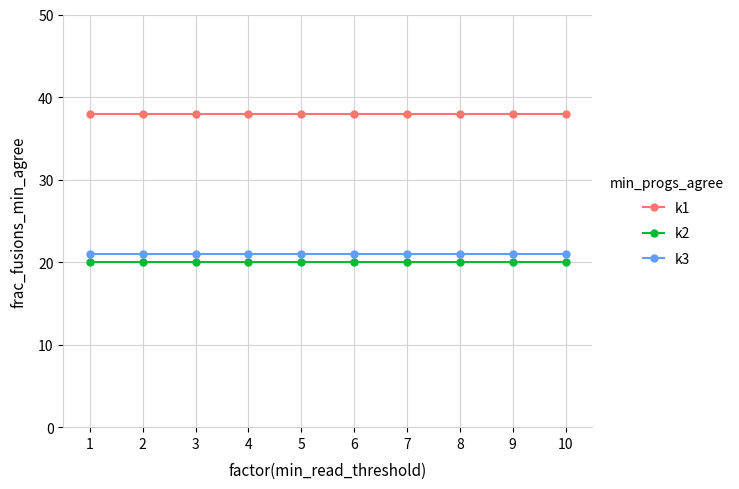

True or false: k2 and k3 intersect in this chart.

False